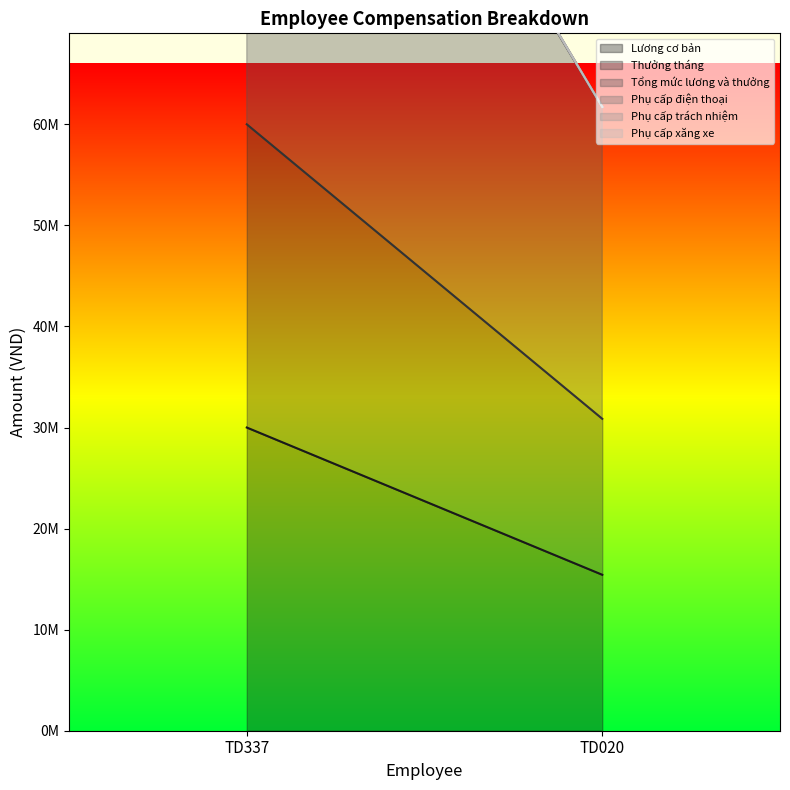

The Phụ cấp xăng xe series shows 0 at TD337. True or false?

True